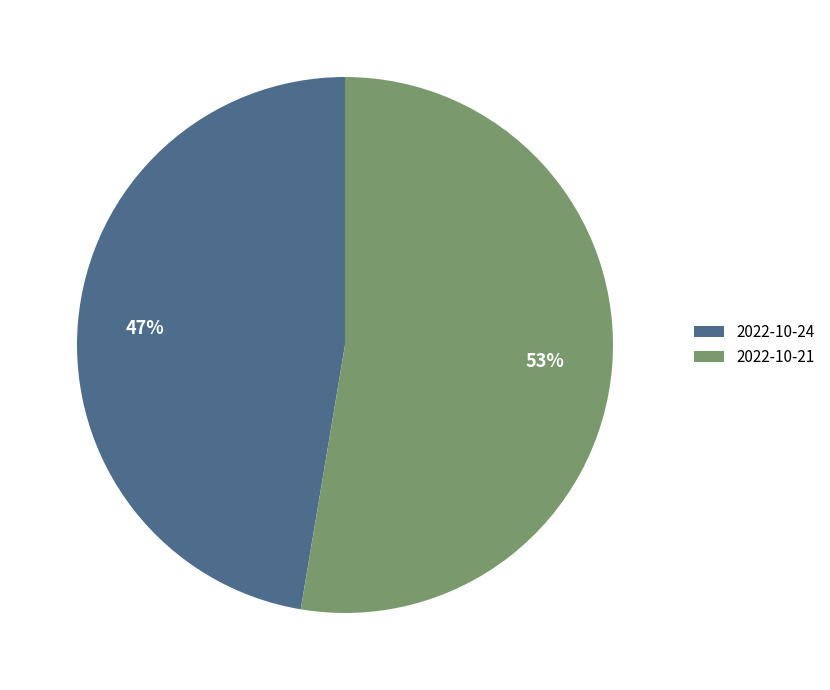

Rank the categories by value from lowest to highest.

2022-10-24, 2022-10-21